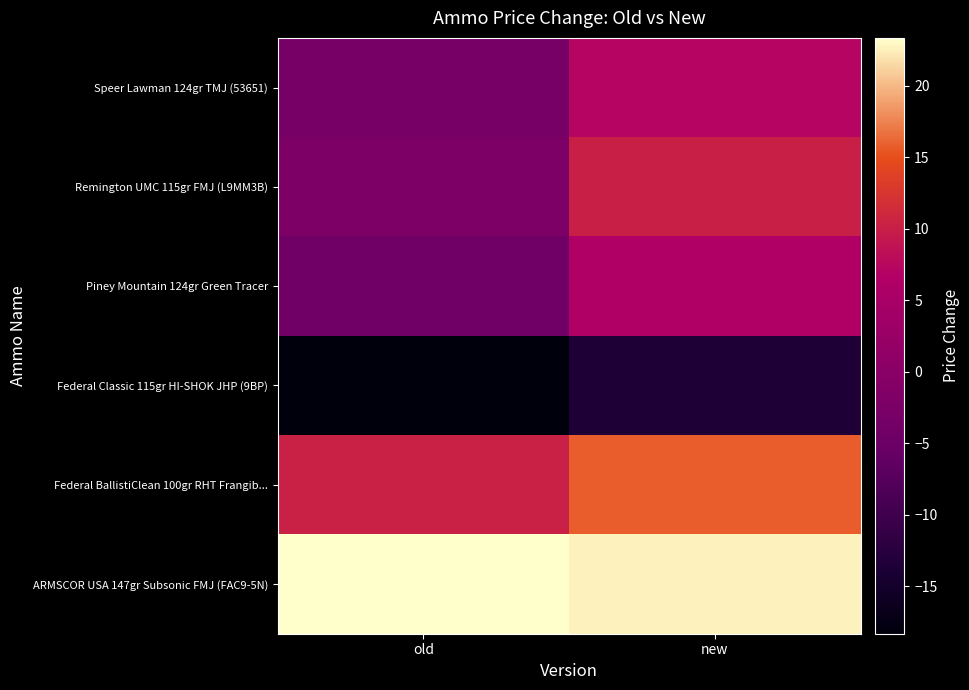

What is the total value across all series at old?

6.3